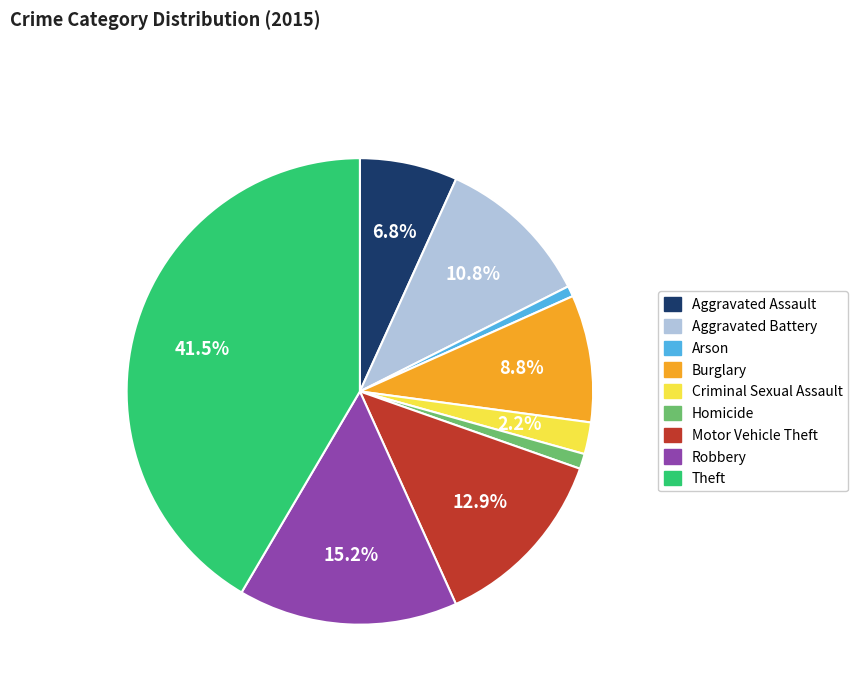

Combined, what portion of the pie is Motor Vehicle Theft and Criminal Sexual Assault?

15.1%